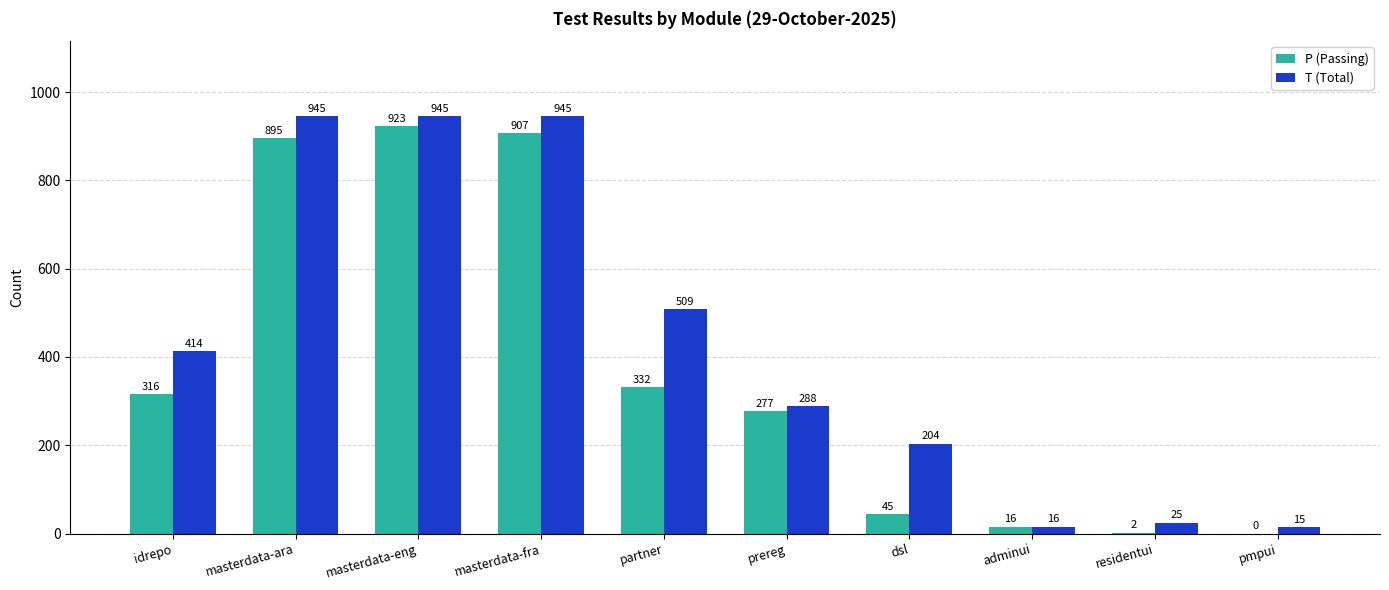

What is the total value across all series at partner?

841